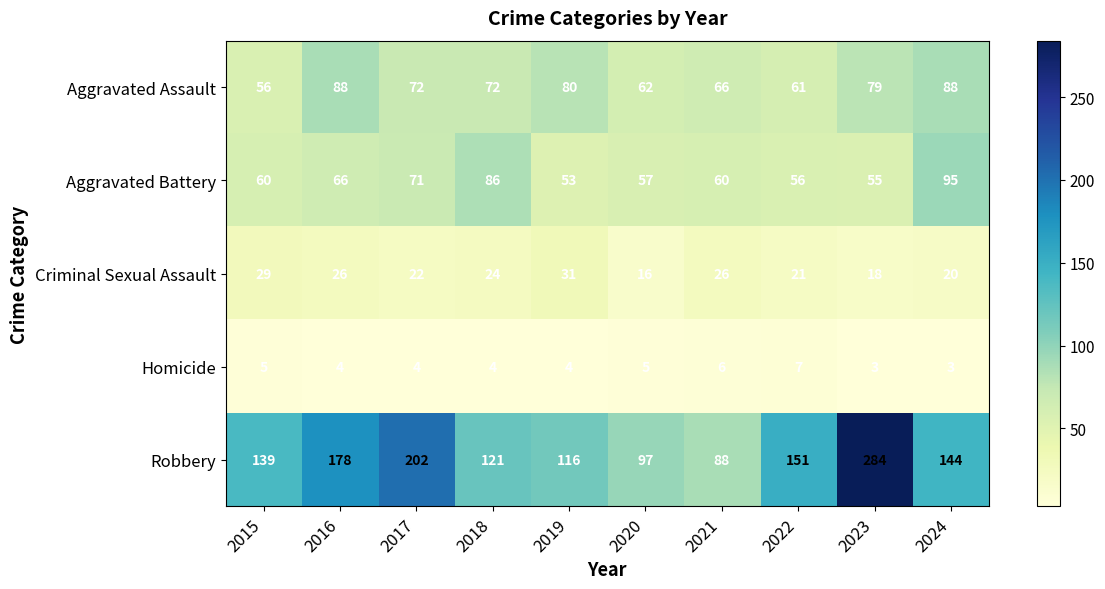

Count the number of data series in this chart.

5